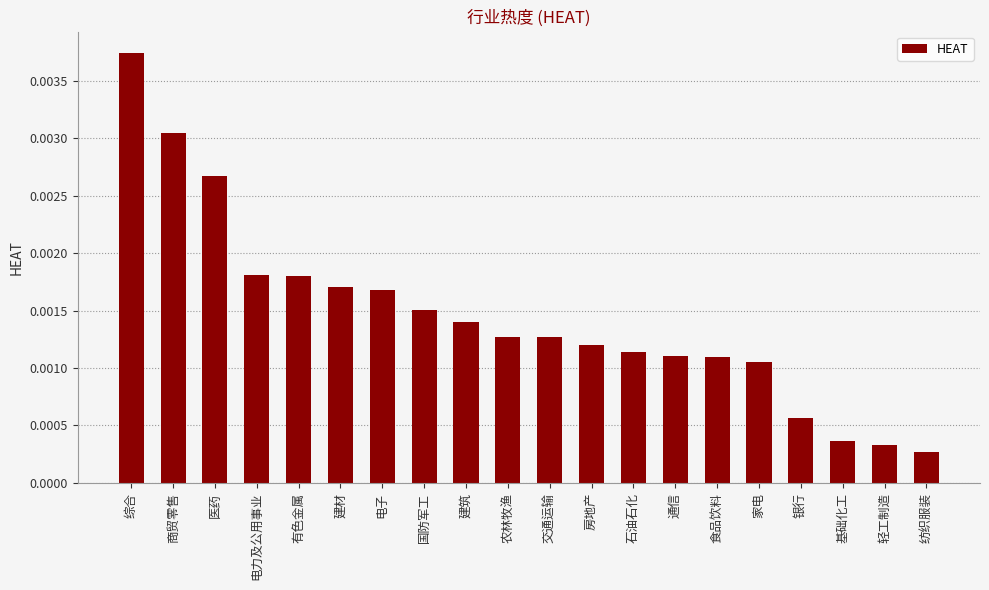

What position from the left is 交通运输?

11